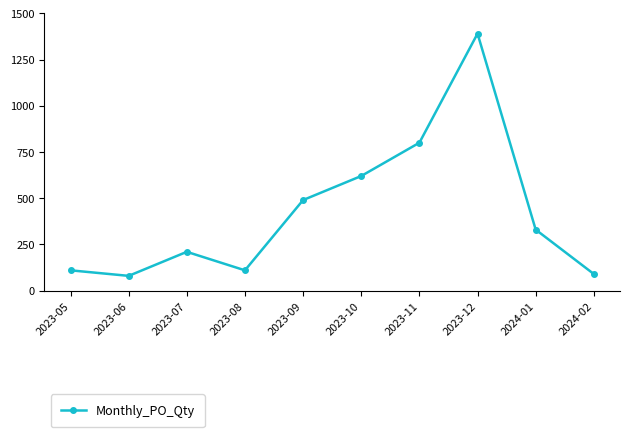

Which has a higher value, 2024-02 or 2023-11?

2023-11